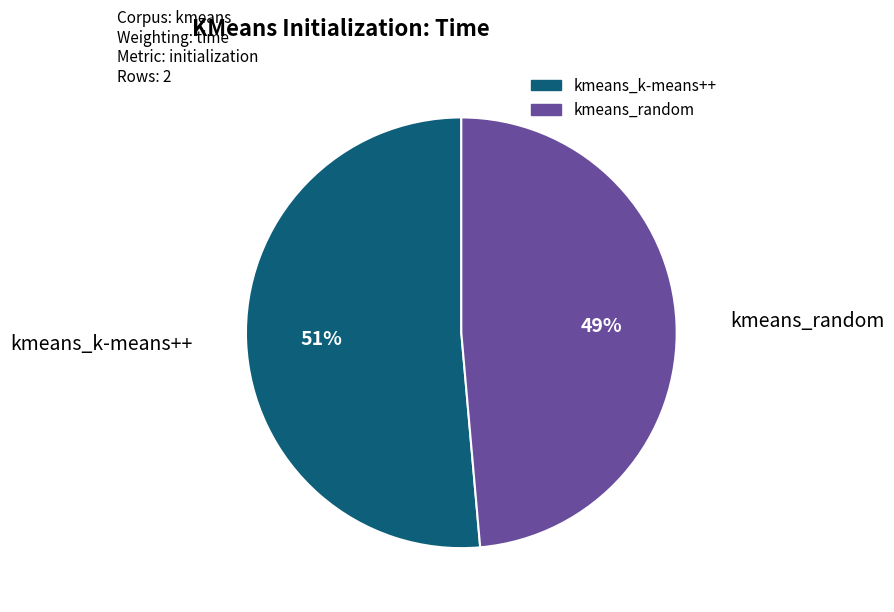

To the nearest percent, what is the average slice percentage?

50%